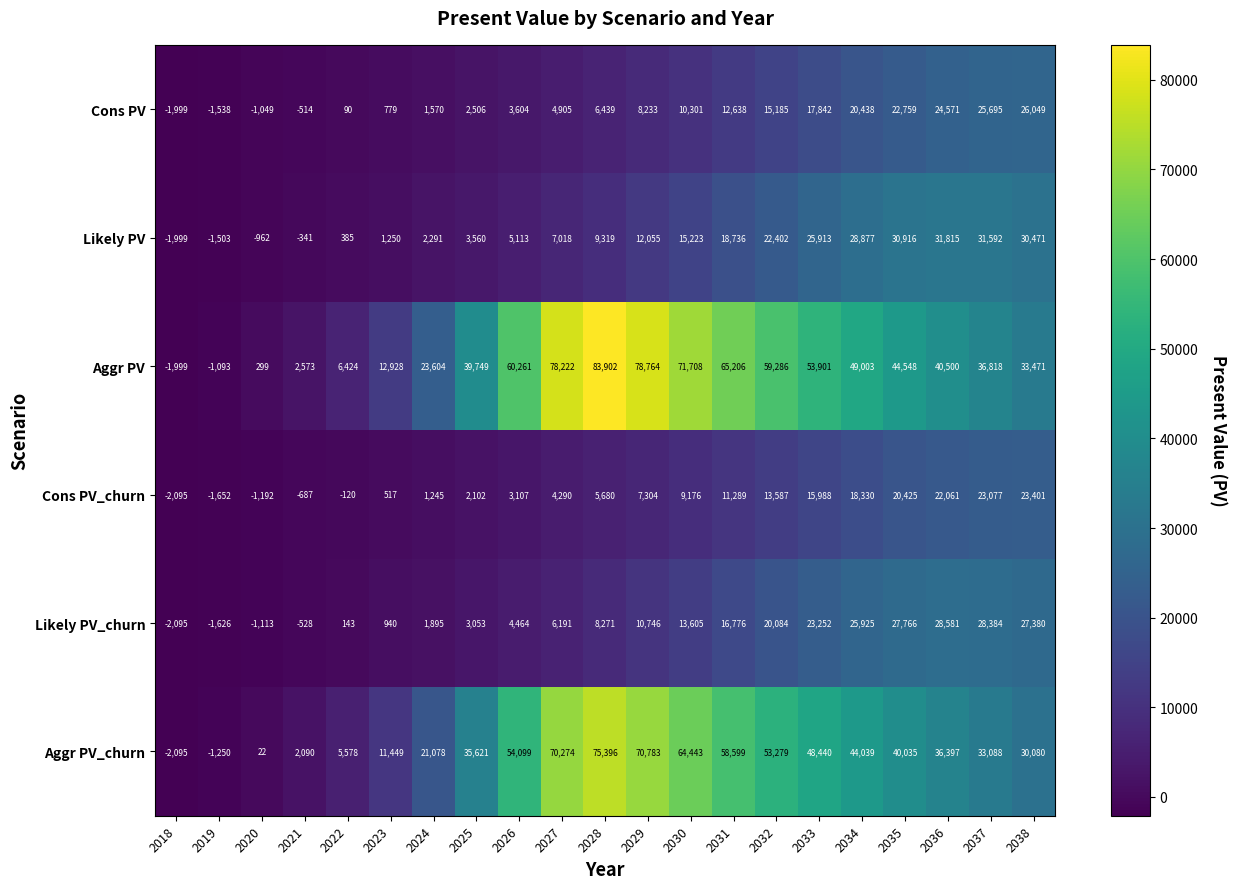

What is the difference between the maximum and minimum values in the Aggr PV series?

85901